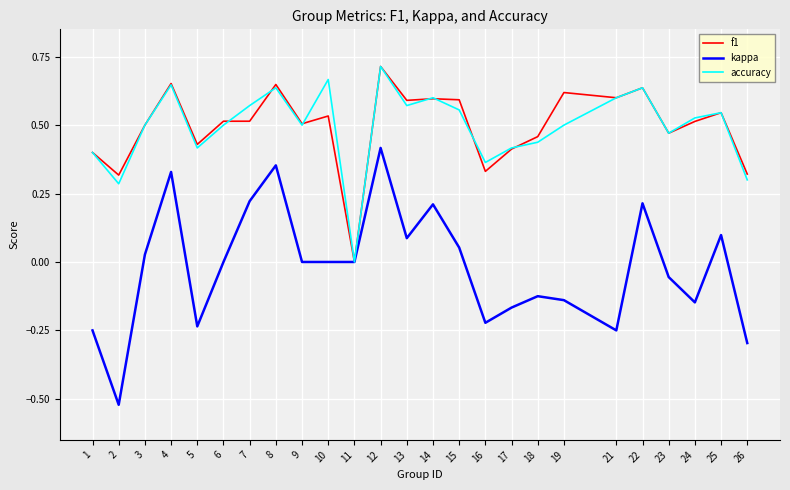

True or false: f1 has more than 0 points higher than both neighbors.

True